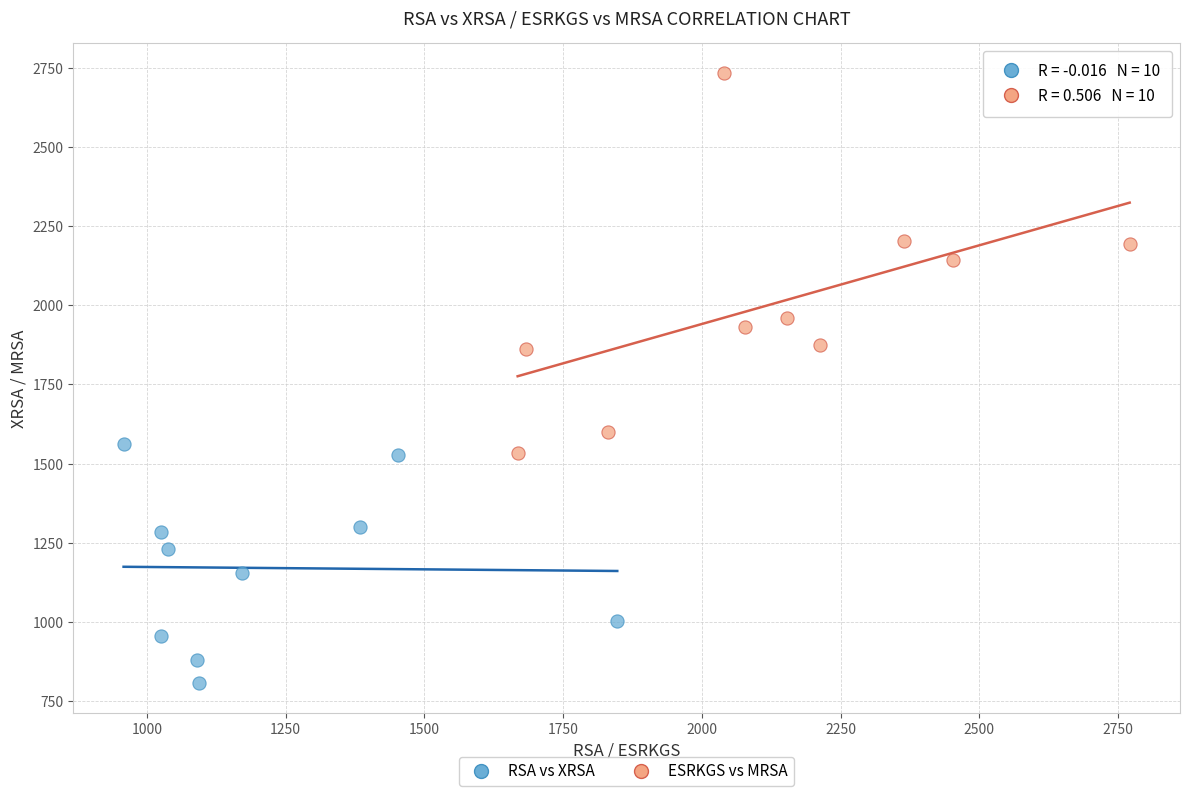

Which series has the widest spread of Y values?

ESRKGS vs MRSA